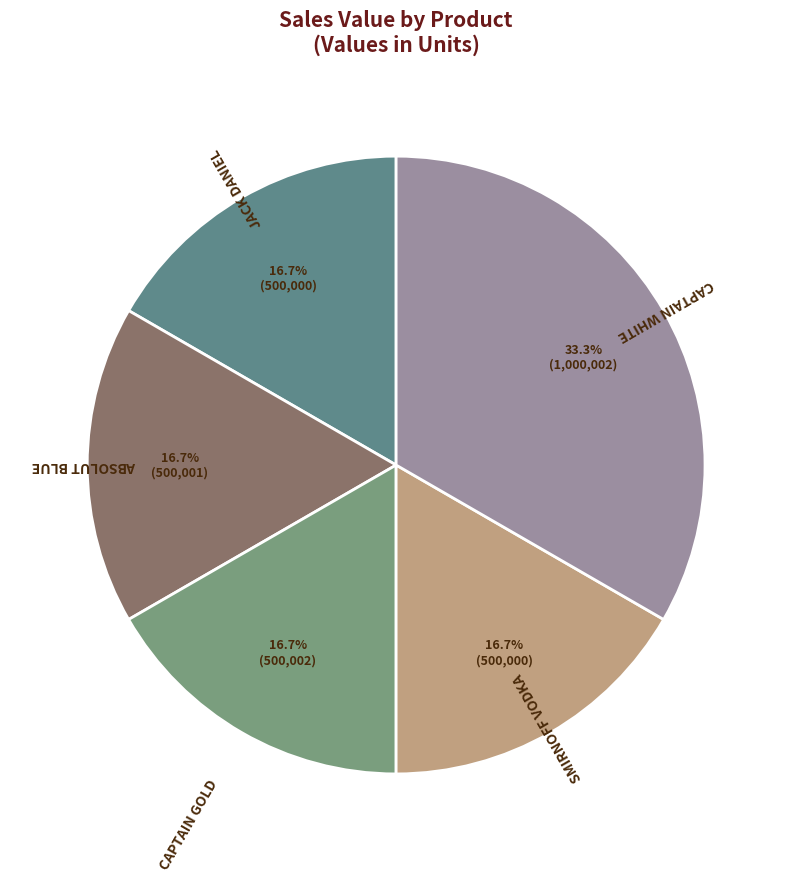

What percentage is the JACK DANIEL slice, to the nearest percent?

17%